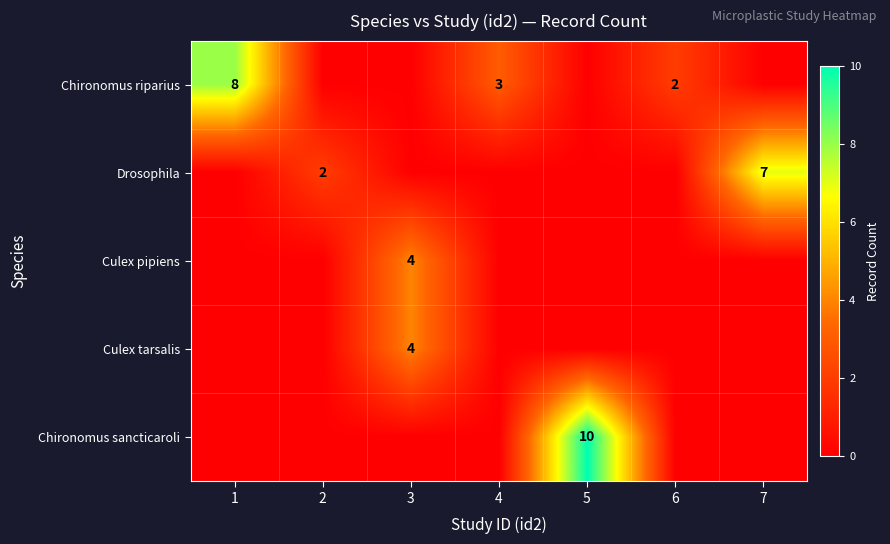

At how many categories does at least one series exceed 2?

5